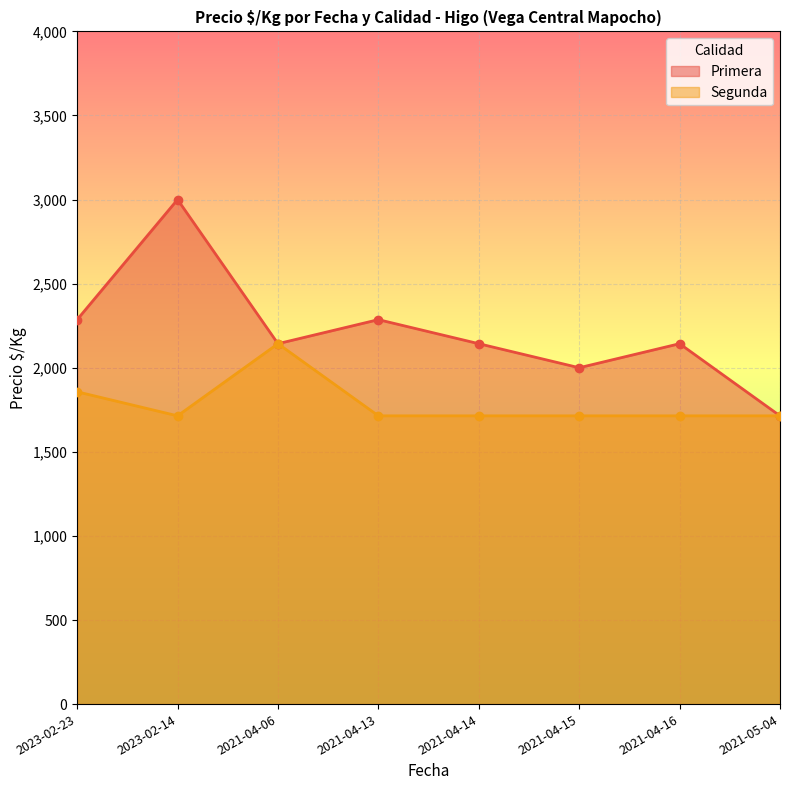

Is it true that Segunda equals 756 at 2021-04-16?

False